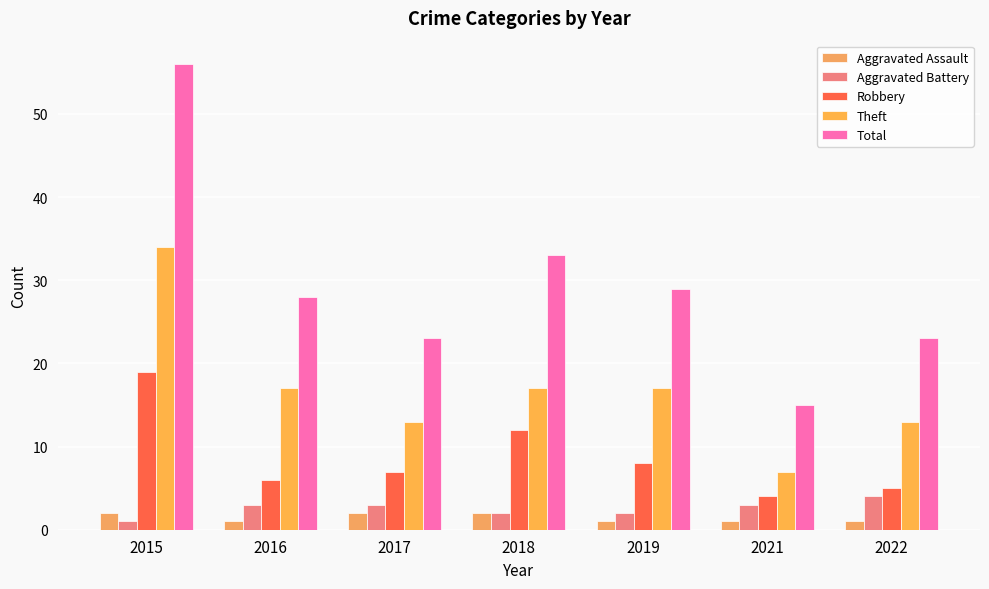

Reading left to right, list all the values displayed in this chart.

Aggravated Assault: 2	1	2	2	1	1	1
Aggravated Battery: 1	3	3	2	2	3	4
Robbery: 19	6	7	12	8	4	5
Theft: 34	17	13	17	17	7	13
Total: 56	28	23	33	29	15	23